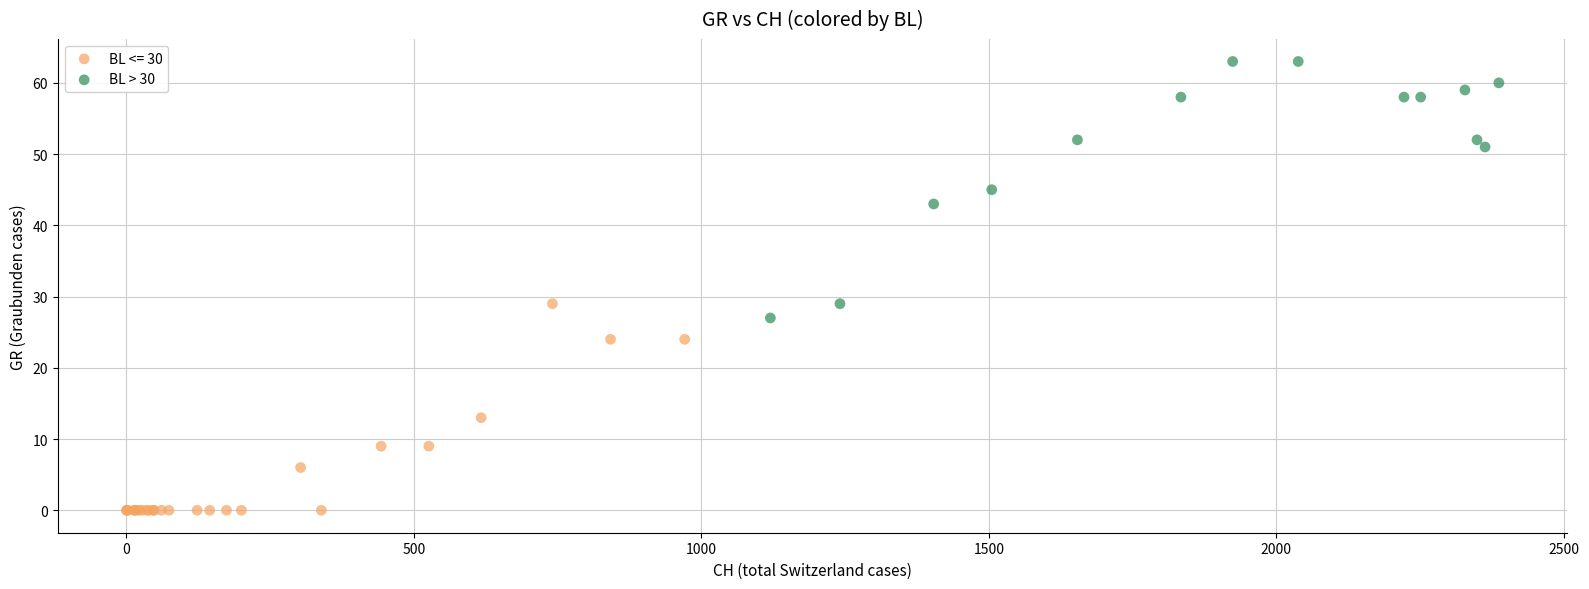

Which series has the largest Y range (max minus min)?

BL > 30